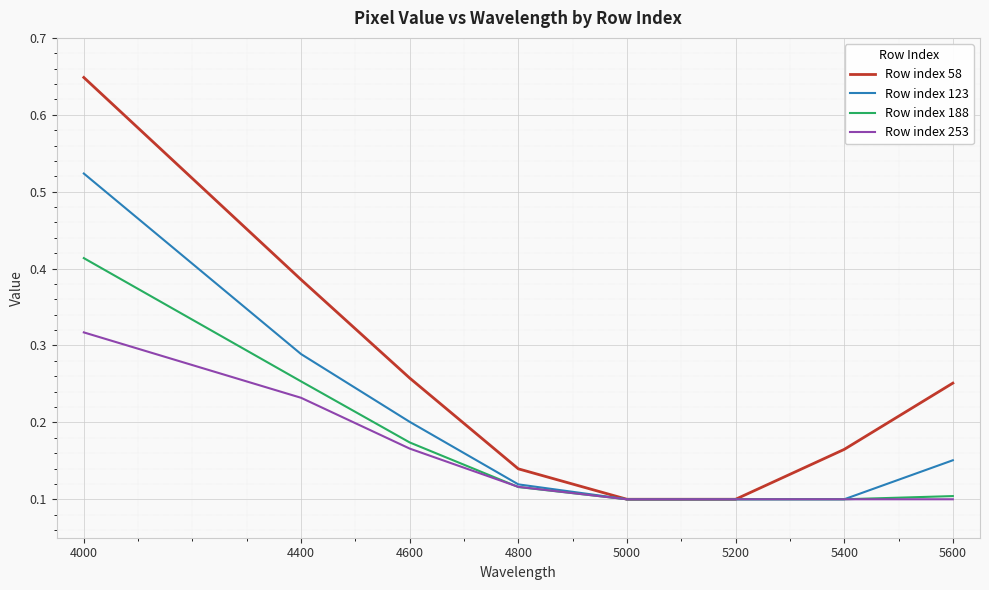

At which category is the sum across all series the highest?

4000